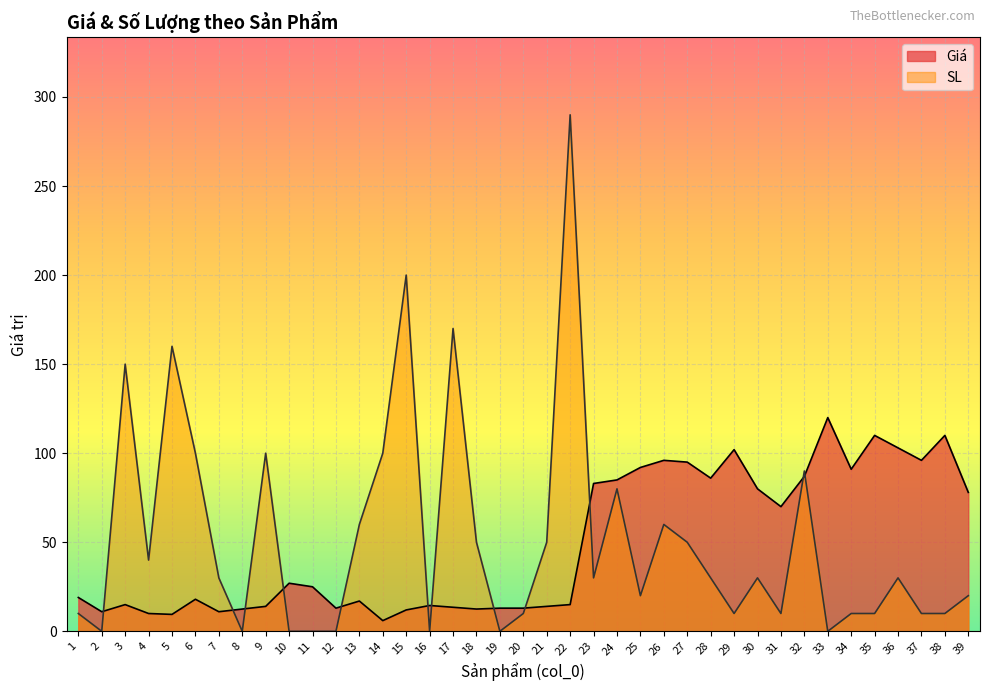

Is it true that Giá equals 110.0 at 38?

True